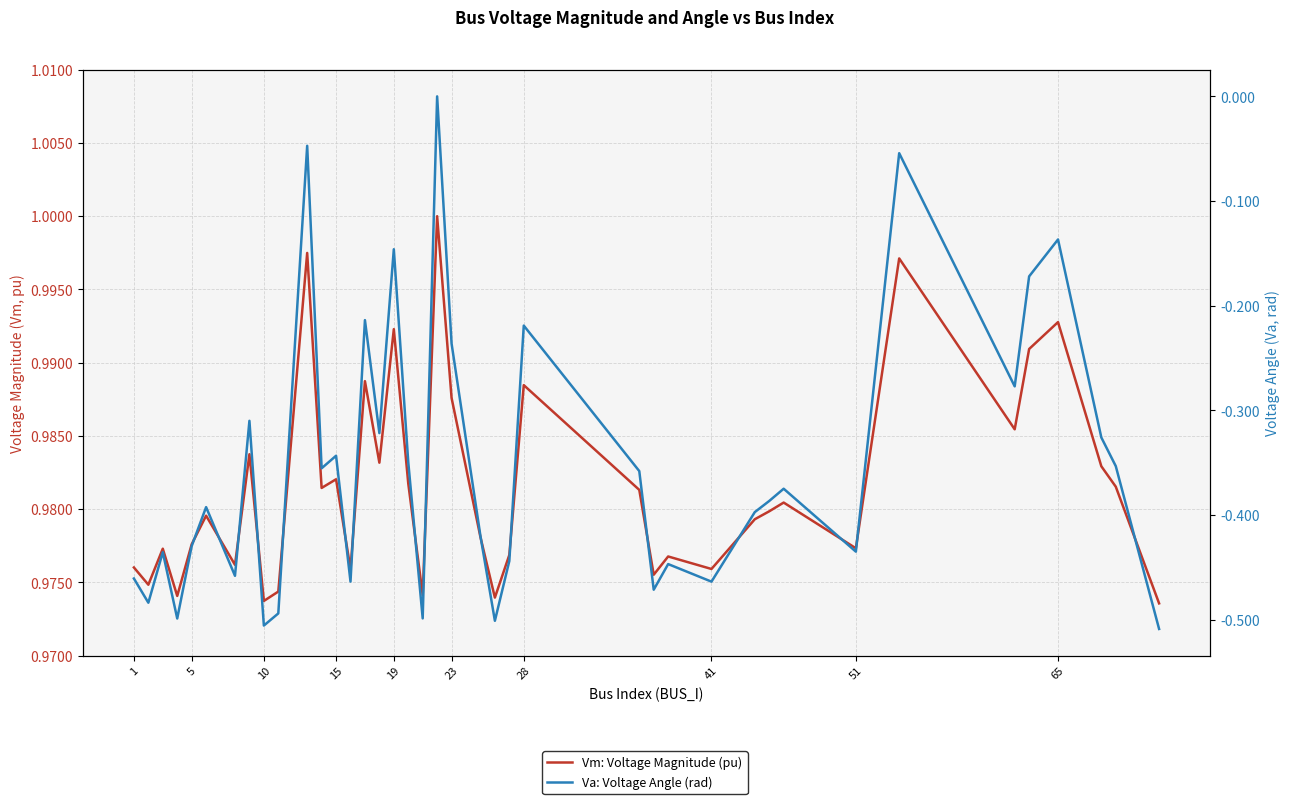

Which series has the widest spread of values?

Va: Voltage Angle (rad)